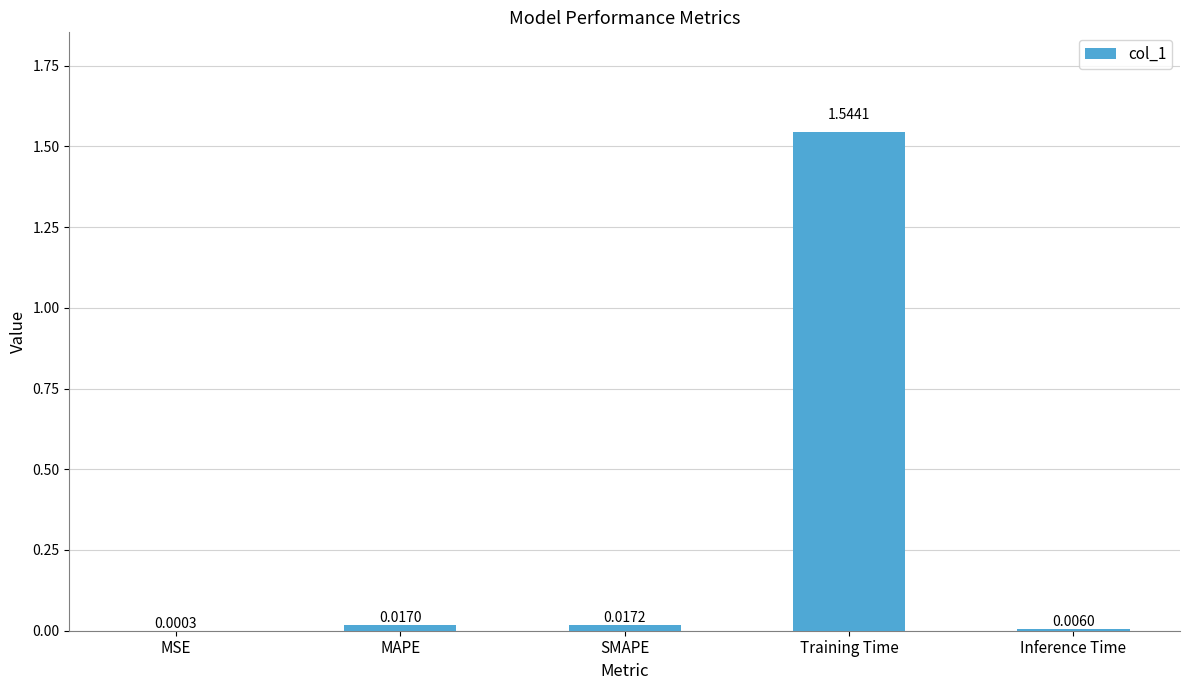

Where is the data nearest to the value 0?

MSE